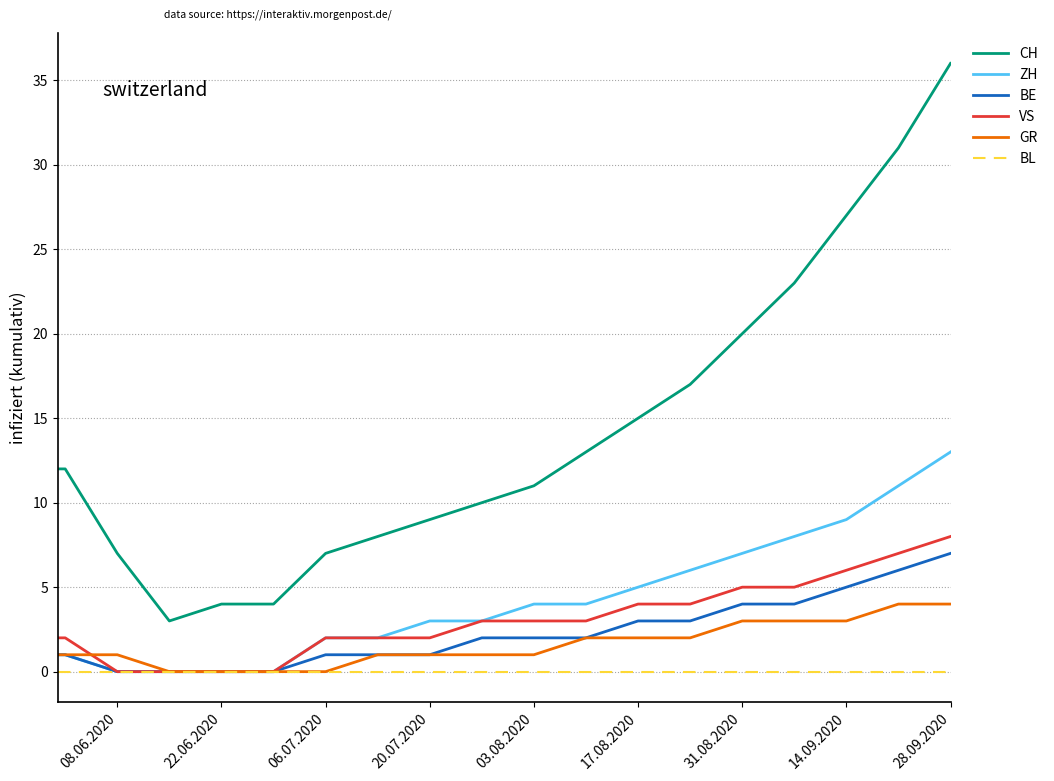

Reading left to right, what are all the values shown in this chart?

CH: 12	12	7	3	4	4	7	8	9	10	11	13	15	17	20	23	27	31	36
ZH: 1	1	0	0	0	0	2	2	3	3	4	4	5	6	7	8	9	11	13
BE: 1	1	0	0	0	0	1	1	1	2	2	2	3	3	4	4	5	6	7
VS: 2	2	0	0	0	0	2	2	2	3	3	3	4	4	5	5	6	7	8
GR: 1	1	1	0	0	0	0	1	1	1	1	2	2	2	3	3	3	4	4
BL: 0	0	0	0	0	0	0	0	0	0	0	0	0	0	0	0	0	0	0